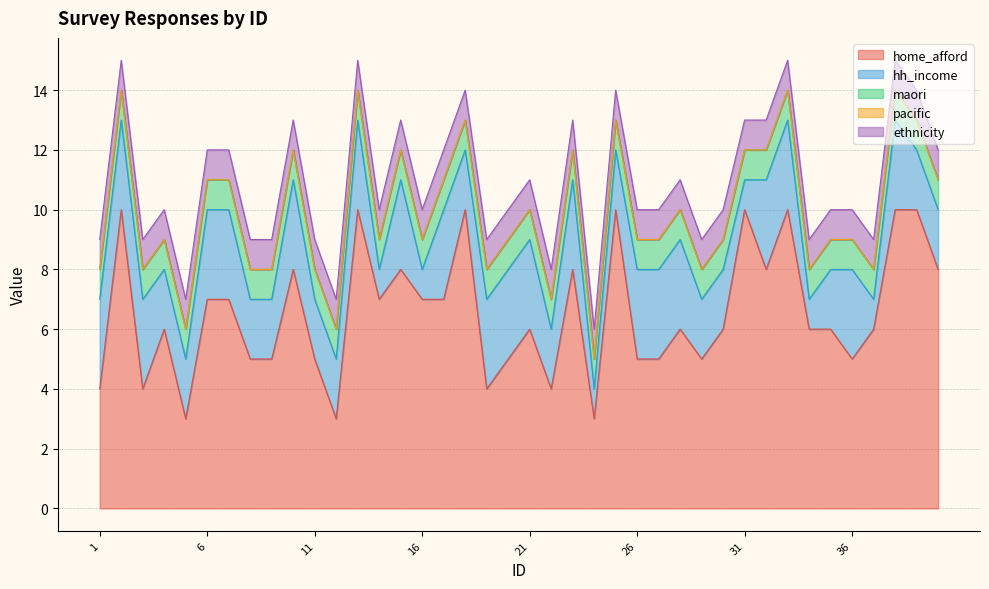

Read the hh_income value at 26.

3